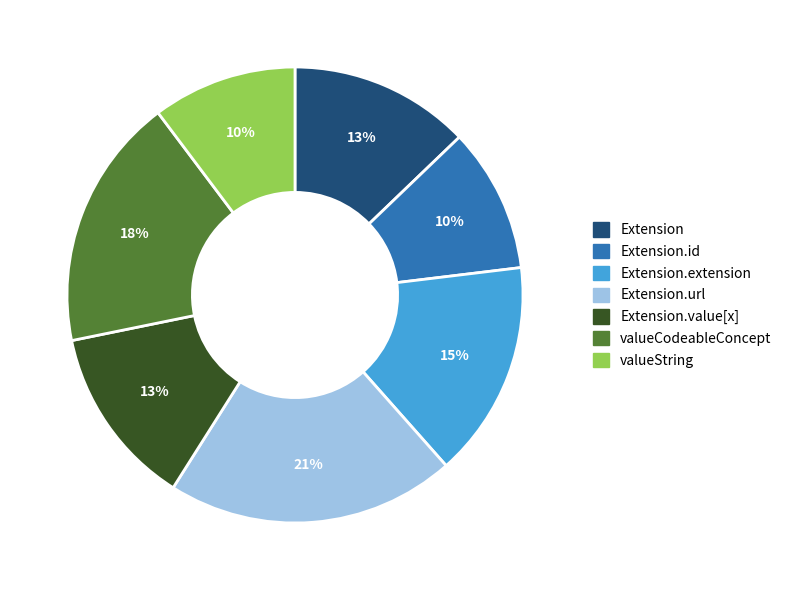

Does any single category account for the majority?

No